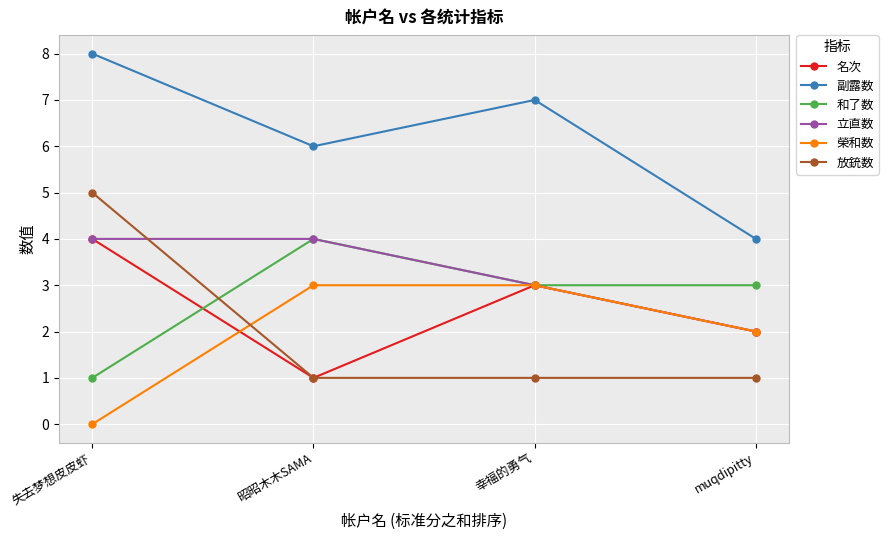

List the labels in order of 副露数 value, smallest first.

muqdipitty, 昭昭木木SAMA, 幸福的勇气, 失去梦想皮皮虾